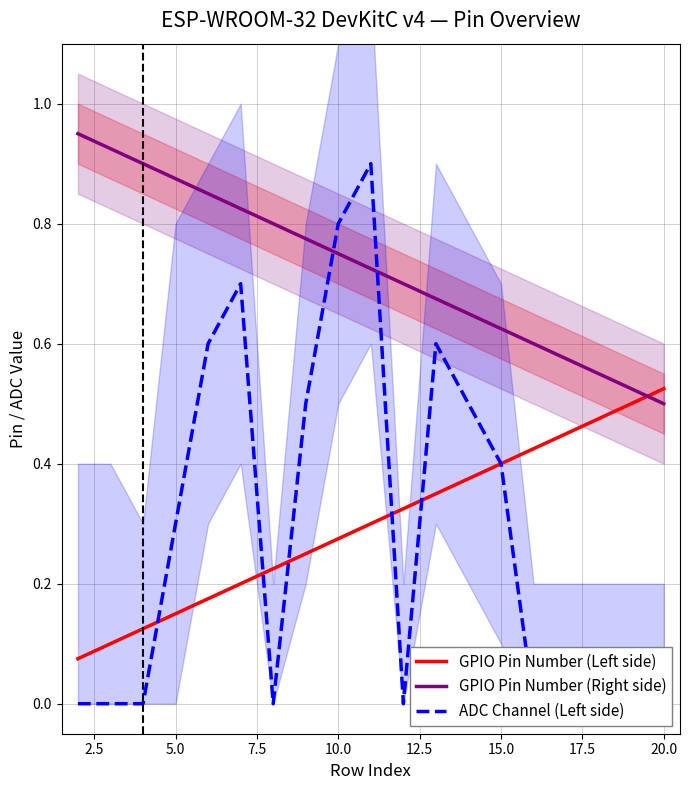

What are all the series names shown in the legend?

GPIO Pin Number (Left side), GPIO Pin Number (Right side), ADC Channel (Left side)